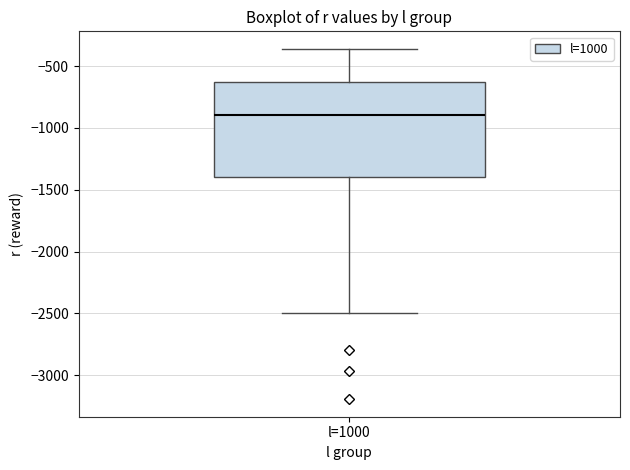

Transcribe this box plot: give where the median line is, the range the box spans, and where the two whiskers end, as read against the y-axis. The values are not printed on the chart, so give them approximately, as read against the axis.

median -900, box -1400 to -650, whiskers -2500 to -350